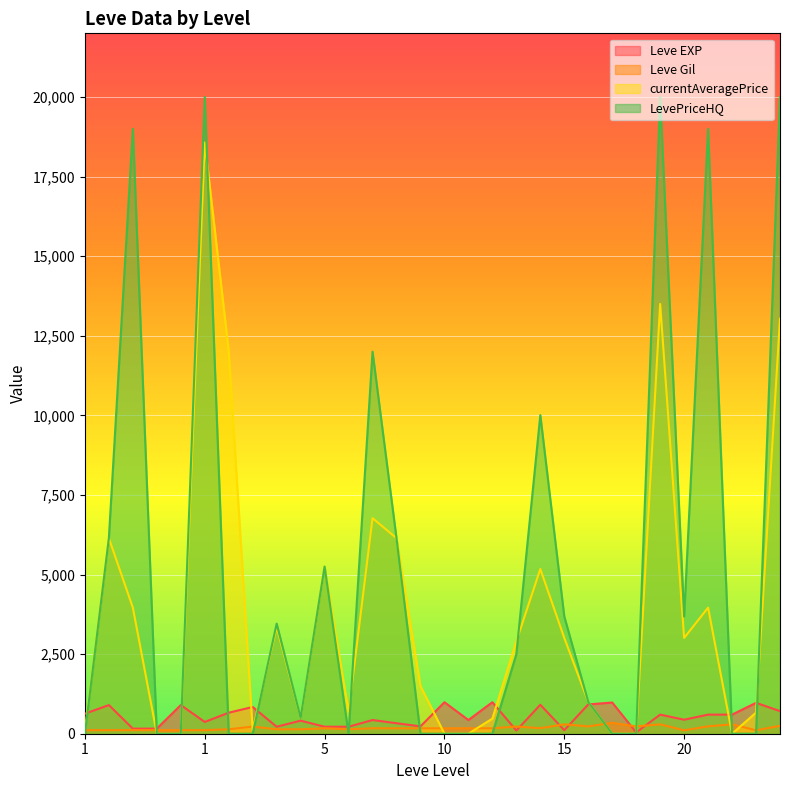

How many lines are shown in the chart?

4